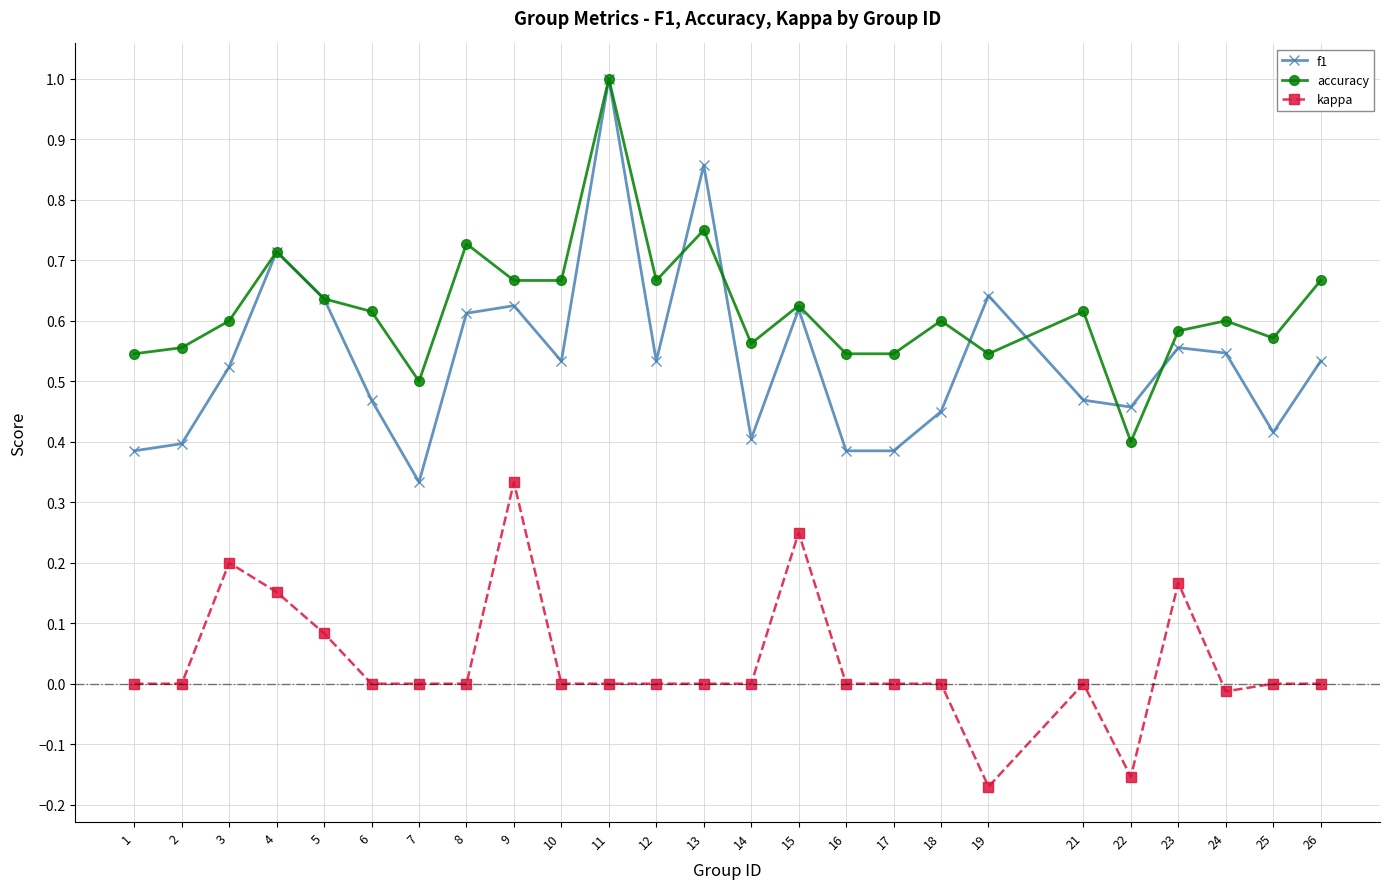

Which series has the largest total across all categories?

accuracy